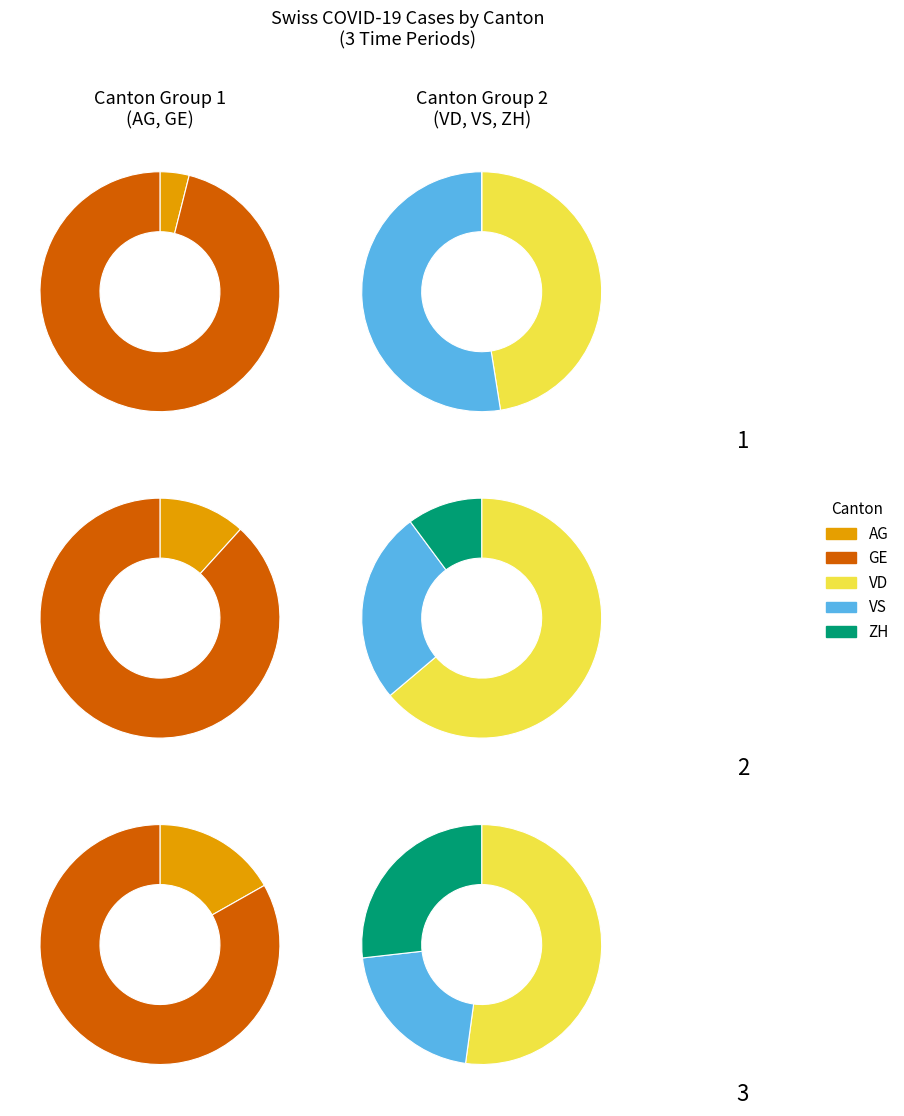

Between 2020-03-10 and 2020-03-17, which series saw the biggest shift?

VD